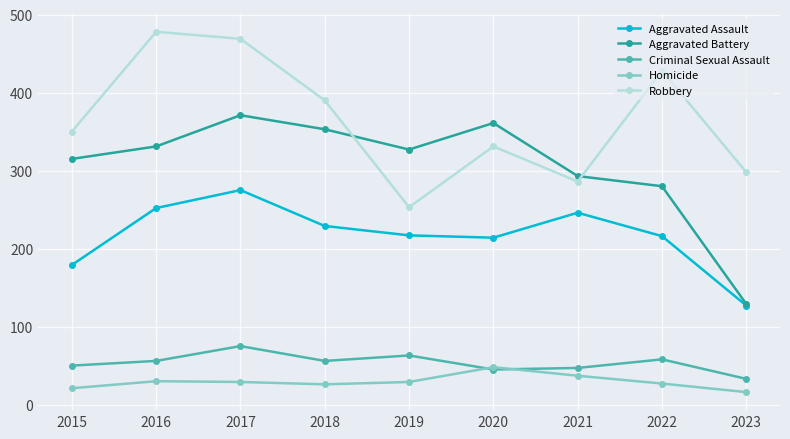

At which category is the sum across all series the highest?

2017